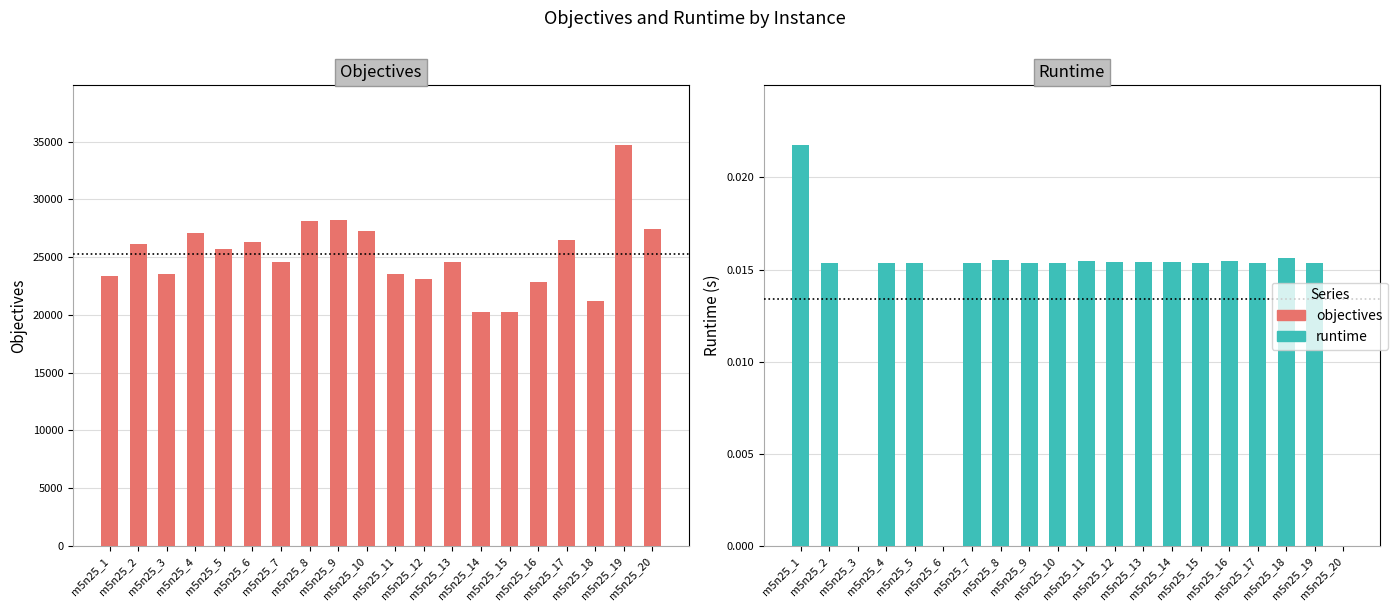

Reading left to right, extract all data points from this chart.

objectives: m5n25_1=23346.0	m5n25_2=26136.0	m5n25_3=23552.0	m5n25_4=27085.0	m5n25_5=25718.0	m5n25_6=26321.0	m5n25_7=24581.0	m5n25_8=28147.0	m5n25_9=28200.0	m5n25_10=27242.0	m5n25_11=23530.0	m5n25_12=23088.0	m5n25_13=24602.0	m5n25_14=20269.0	m5n25_15=20245.0	m5n25_16=22869.0	m5n25_17=26451.0	m5n25_18=21197.0	m5n25_19=34667.0	m5n25_20=27417.0
runtime: m5n25_1=0.0	m5n25_2=0.0	m5n25_3=0.0	m5n25_4=0.0	m5n25_5=0.0	m5n25_6=0.0	m5n25_7=0.0	m5n25_8=0.0	m5n25_9=0.0	m5n25_10=0.0	m5n25_11=0.0	m5n25_12=0.0	m5n25_13=0.0	m5n25_14=0.0	m5n25_15=0.0	m5n25_16=0.0	m5n25_17=0.0	m5n25_18=0.0	m5n25_19=0.0	m5n25_20=0.0